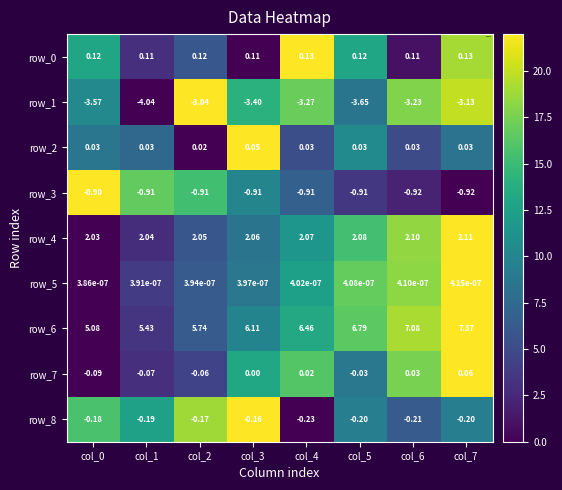

Is the value of row_1 at col_3 greater than the value of row_8 at col_3?

No